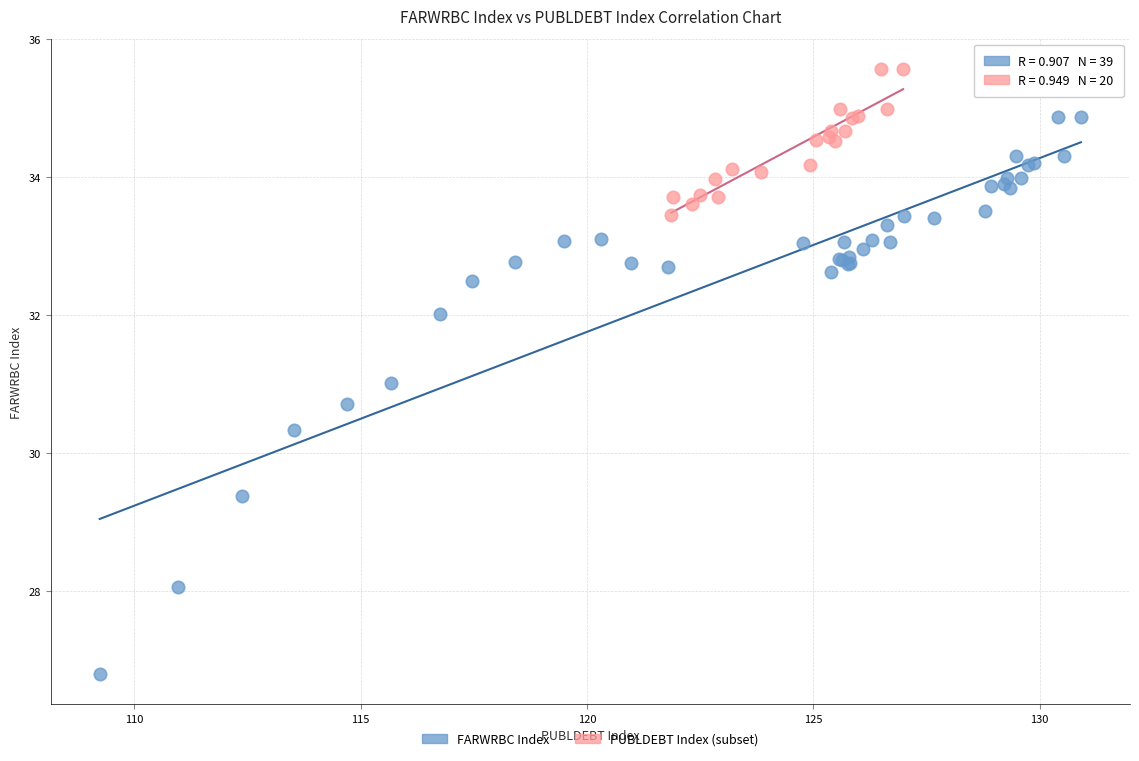

Which series has the widest spread of Y values?

FARWRBC Index